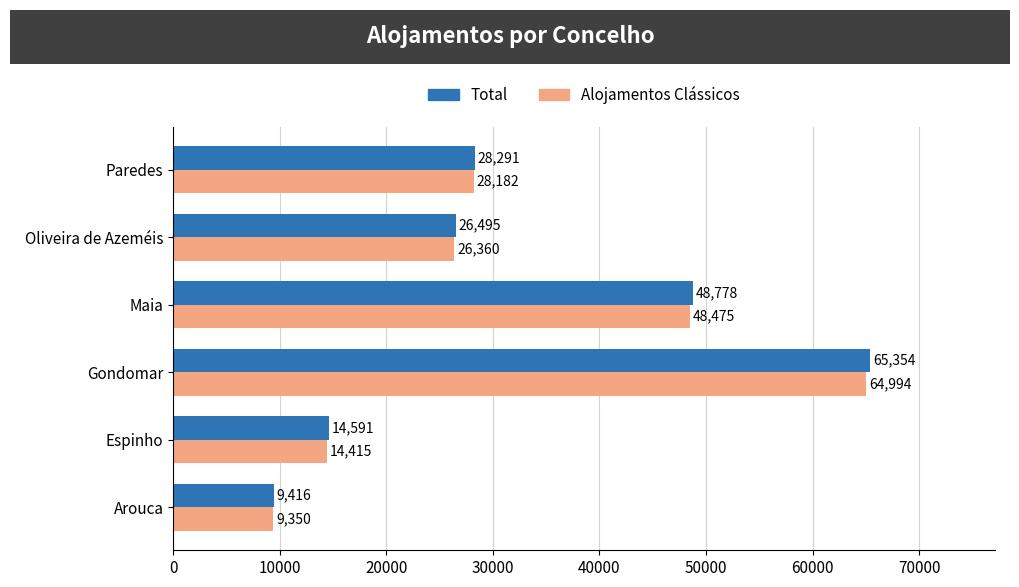

True or false: Alojamentos Clássicos has a value of 8938 at Espinho.

False